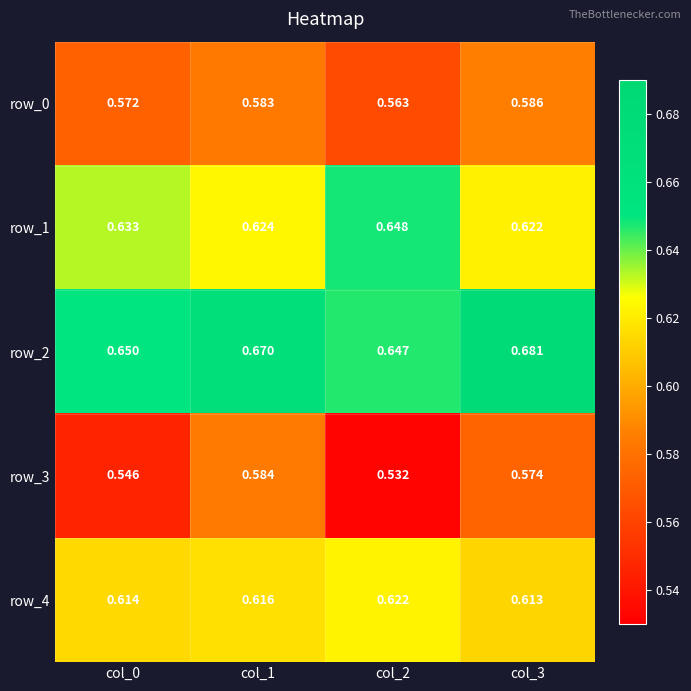

At which label does row_1 reach its peak?

col_2